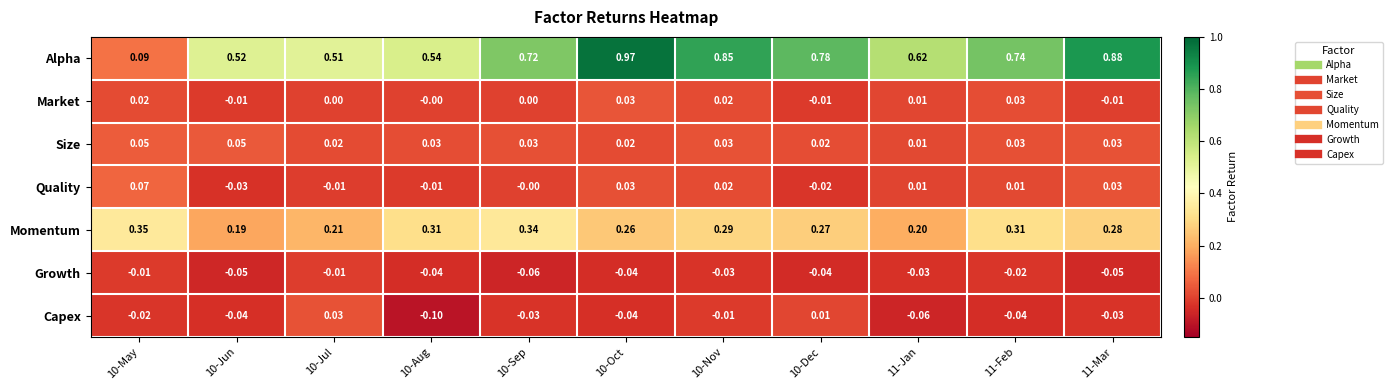

Count the number of categories in the chart.

11